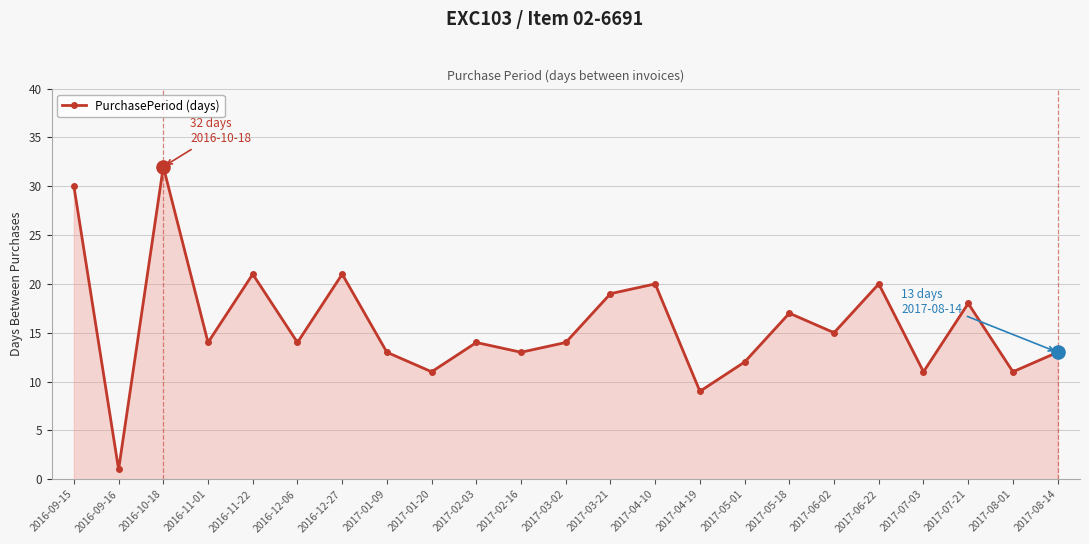

Between 2017-08-14 and 2016-10-18, which is larger?

2016-10-18